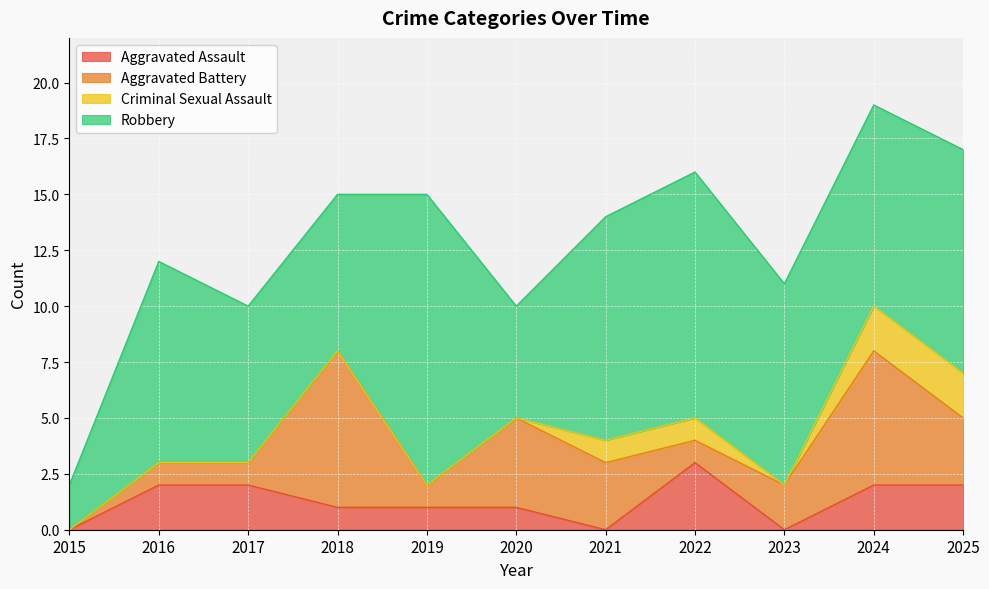

How many values in Aggravated Assault are above zero?

8